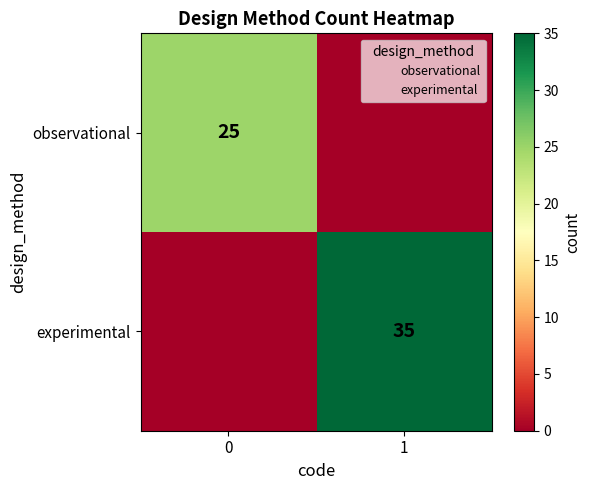

The experimental series shows 35 at 1. True or false?

True